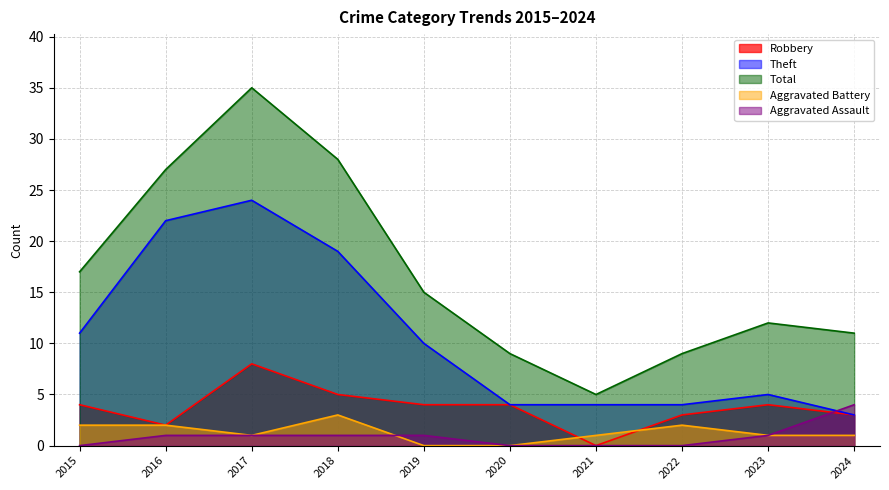

Between 2017 and 2019, which is larger?

2017